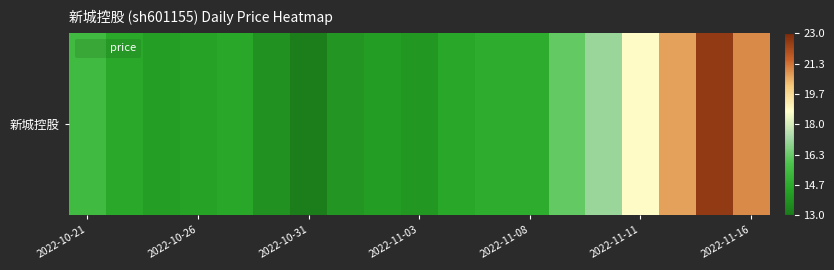

Which has a higher value, 8 or 17?

17